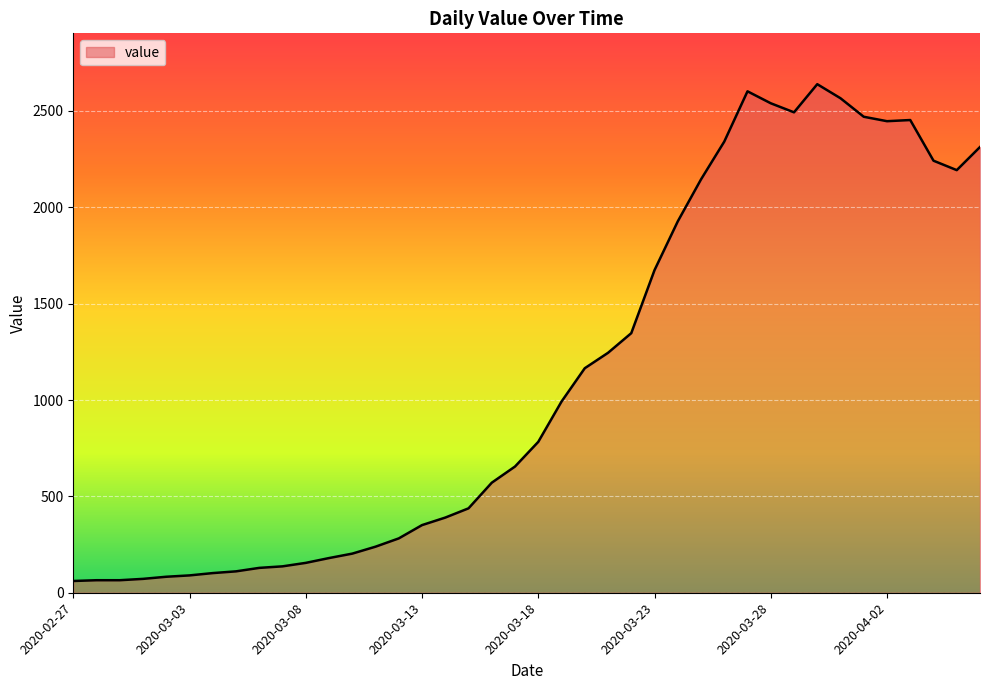

What is the smallest value displayed?

61